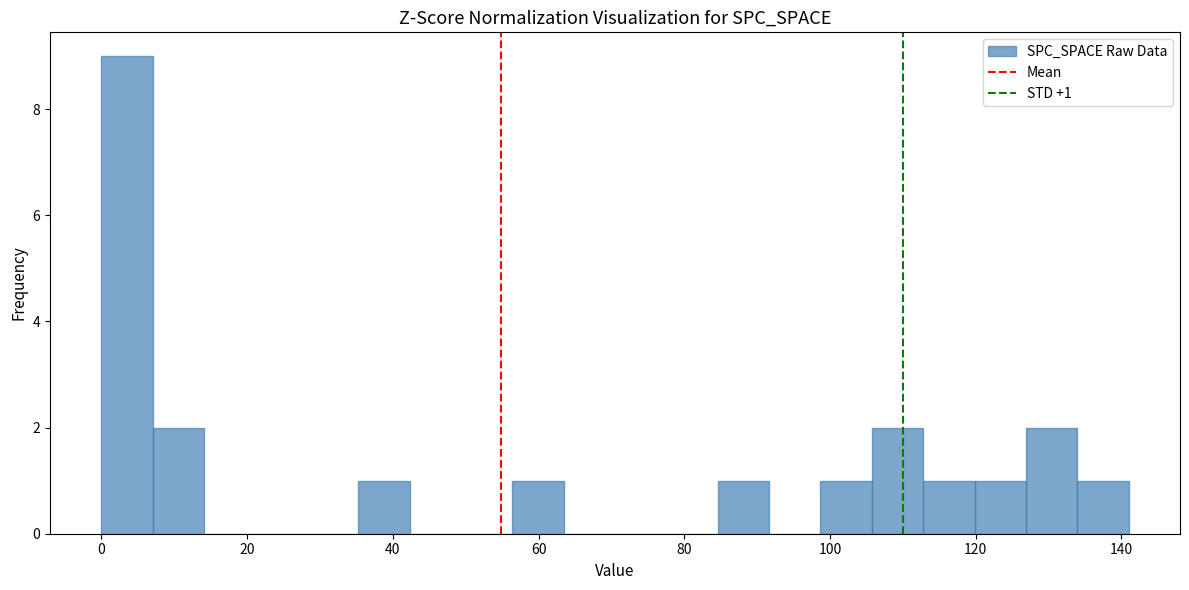

Read against the x-axis, roughly where is the centre of the tallest bar?

4